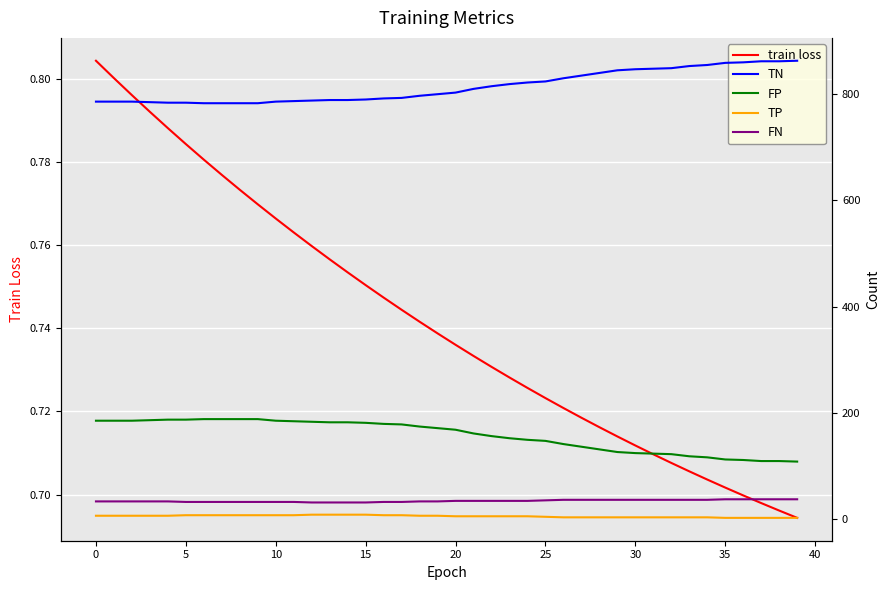

Which series changed the most between 5 and 10?

TN